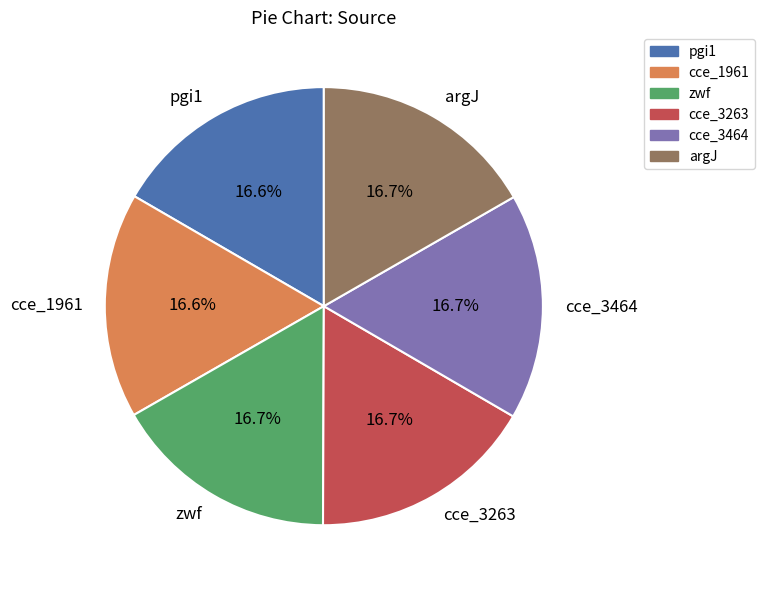

To the nearest percent, what portion does zwf represent?

17%